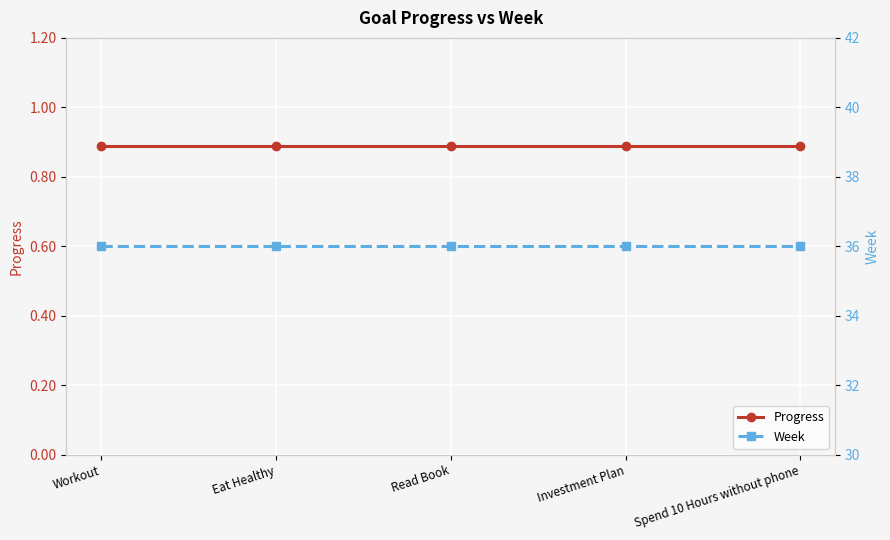

At which label does Week reach its peak?

Workout